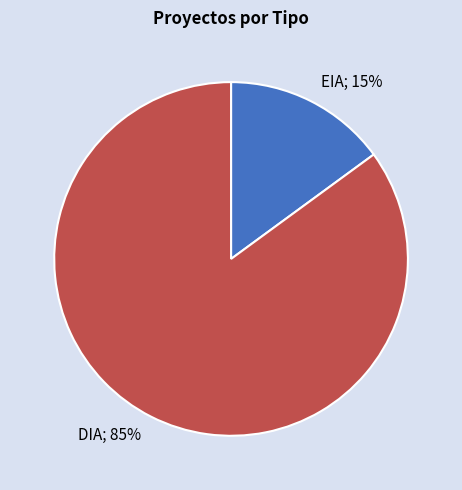

How many segments does this pie chart have?

2